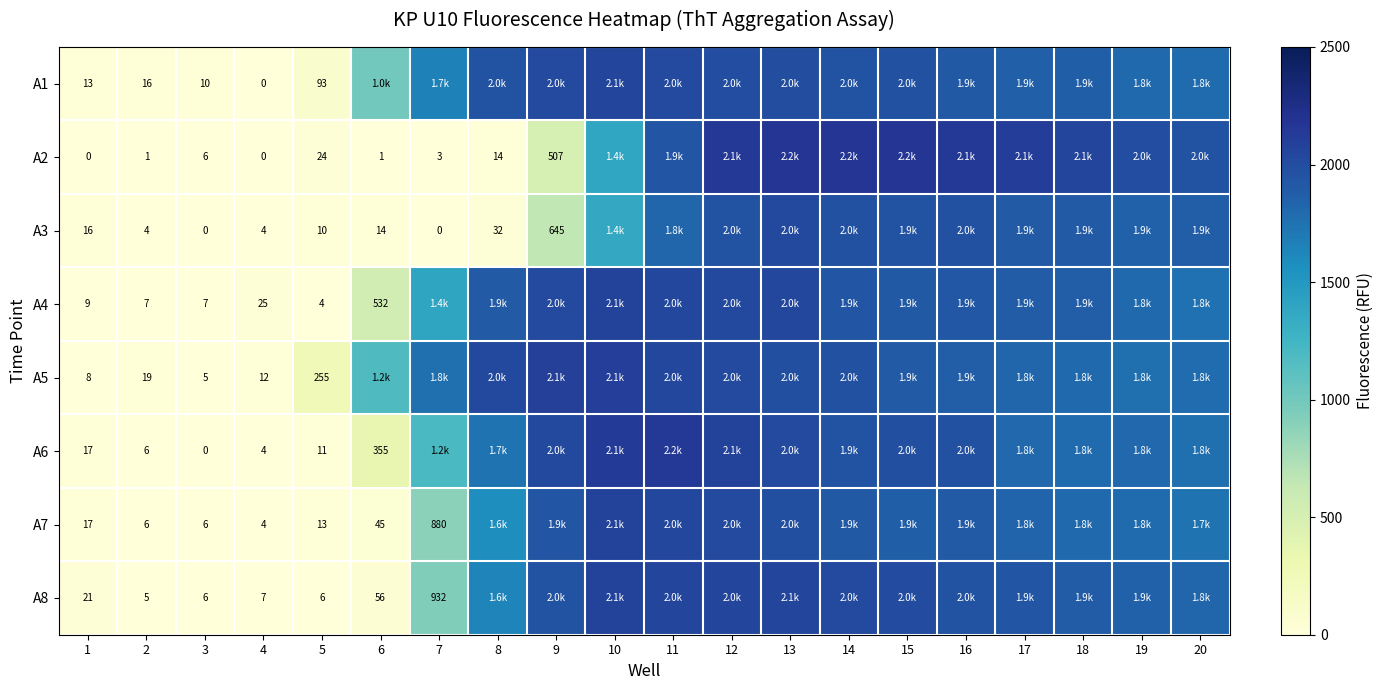

What is the sum of the A1 values at 4 and 5?

93